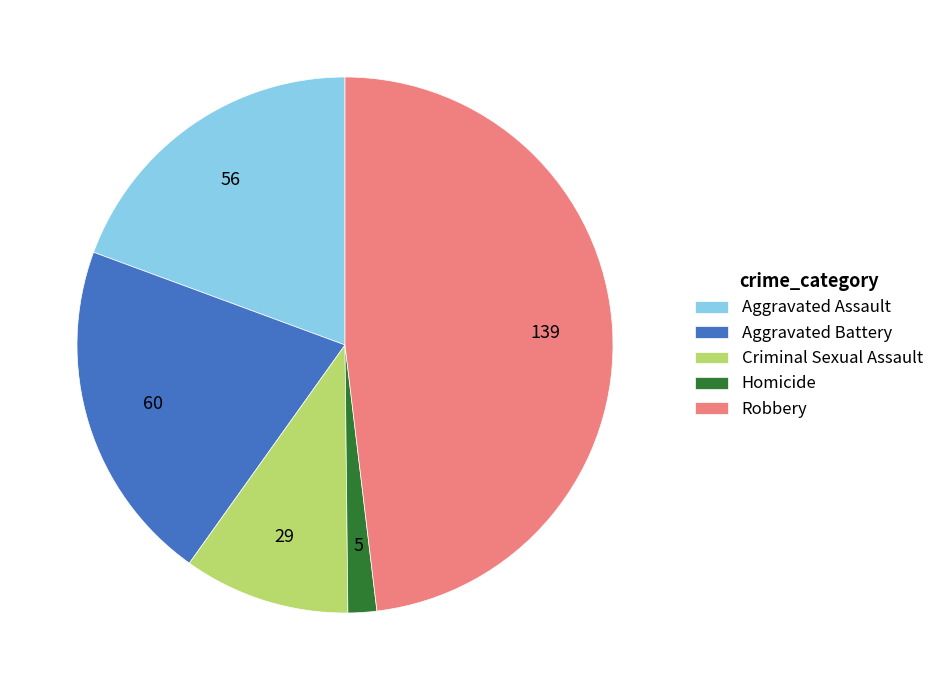

Between Aggravated Assault and Homicide, which is larger?

Aggravated Assault